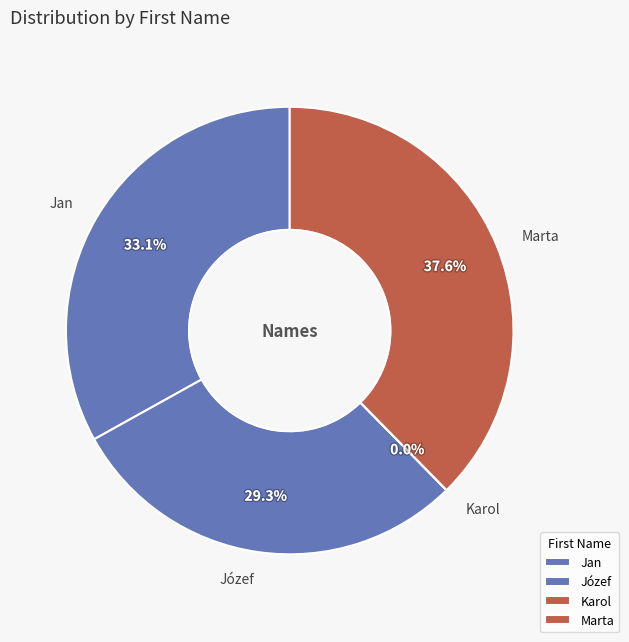

Which has a higher value, Jan or Józef?

Jan